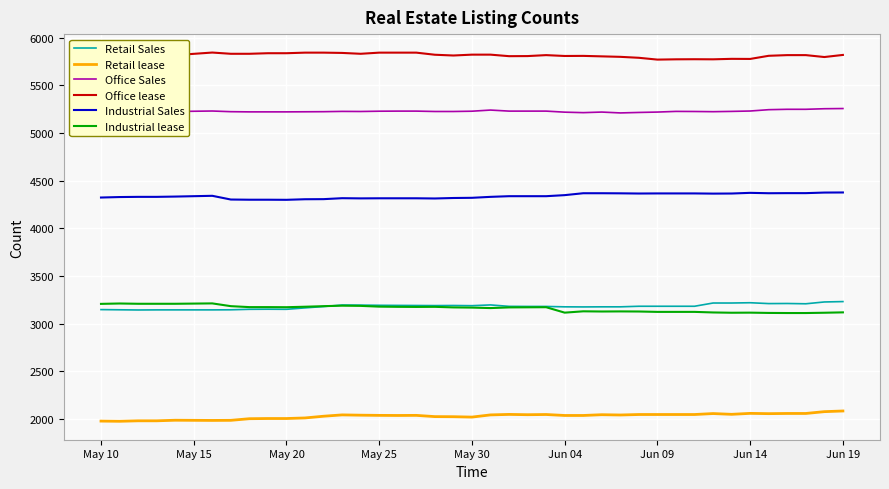

What is the value of the Industrial lease point at the 9th from the left?

3175